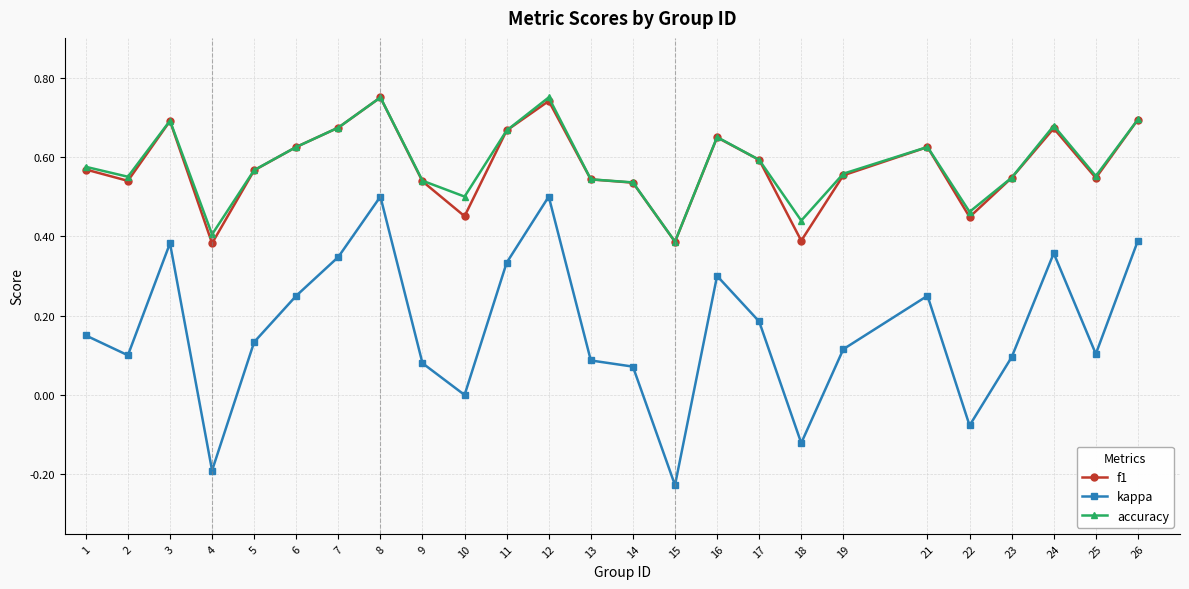

What is the total value across all series at 21?

1.5